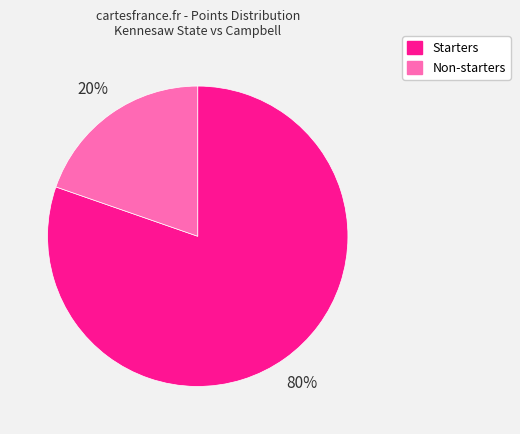

Does any single category account for the majority?

Yes